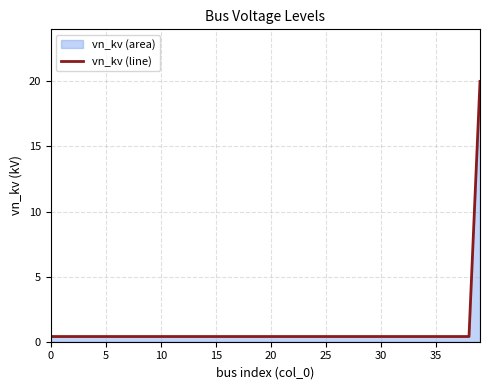

What is the greatest value displayed?

20.0